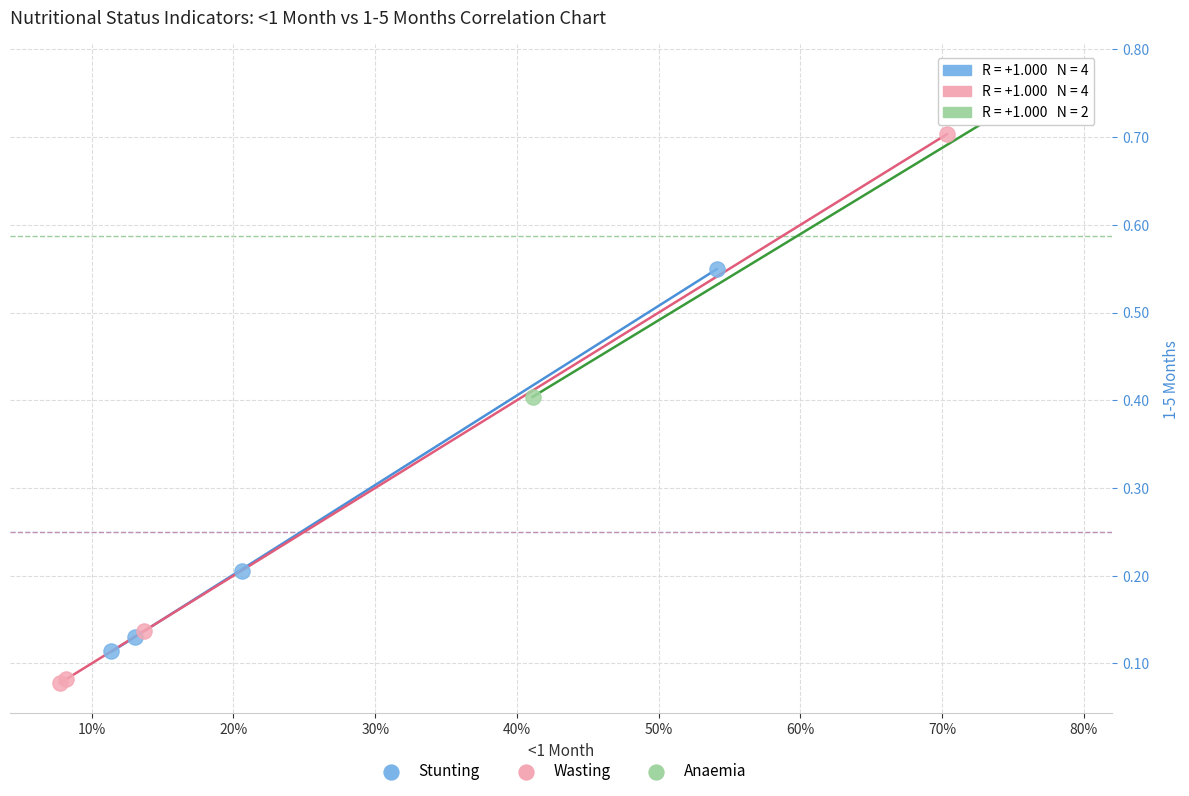

Which series reaches the maximum Y coordinate?

Anaemia